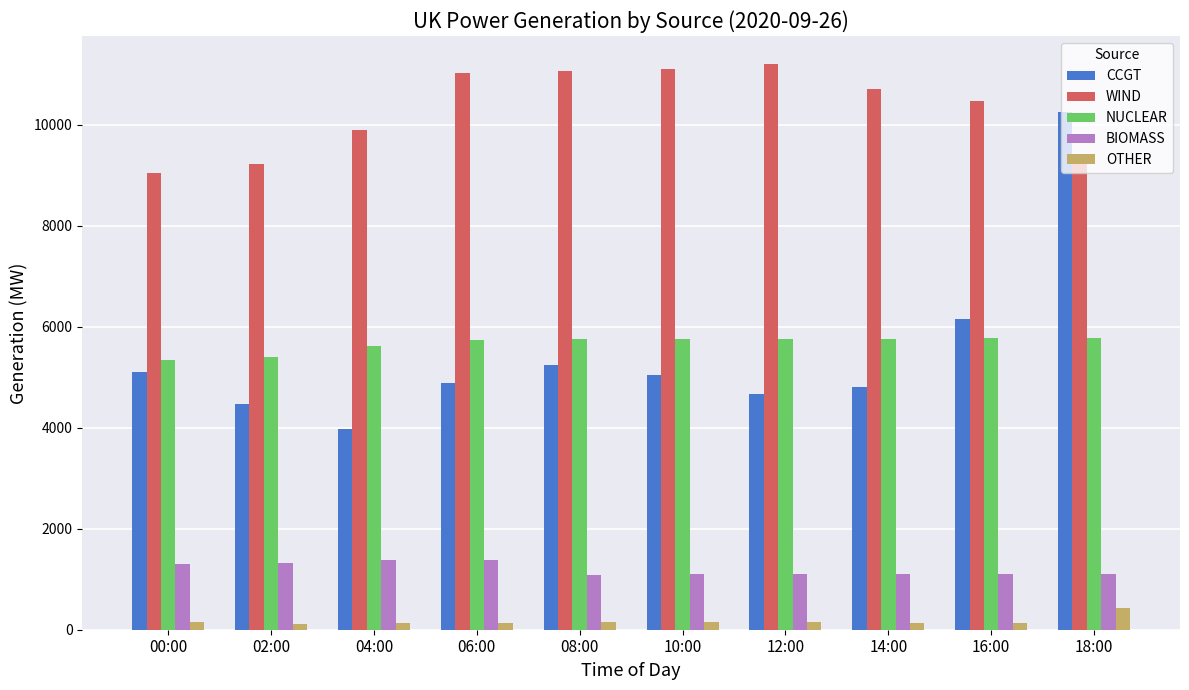

True or false: NUCLEAR has a value of 2484 at 06:00.

False